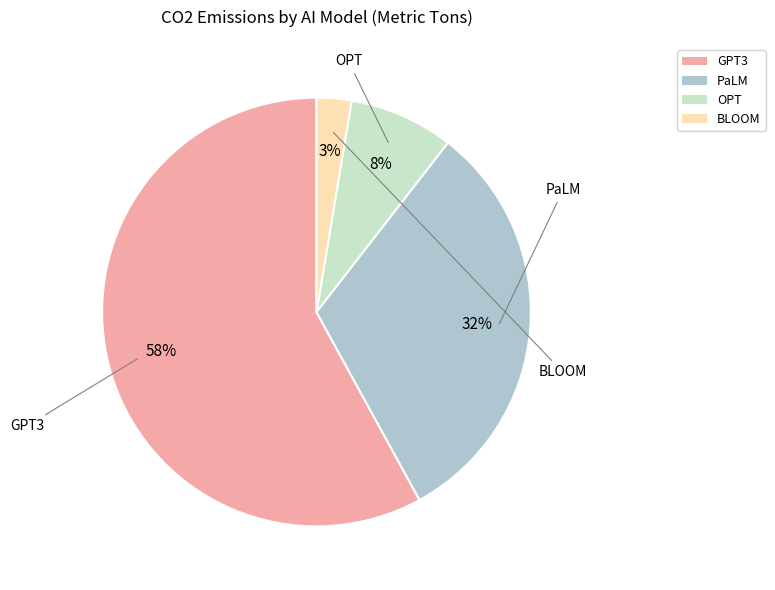

What is the smallest slice in the pie chart?

BLOOM